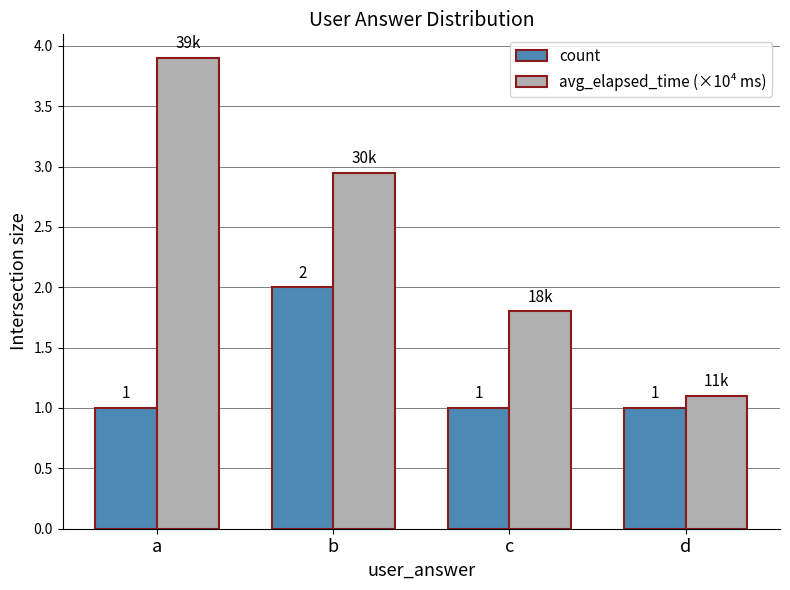

The count series shows 0.5 at b. True or false?

False